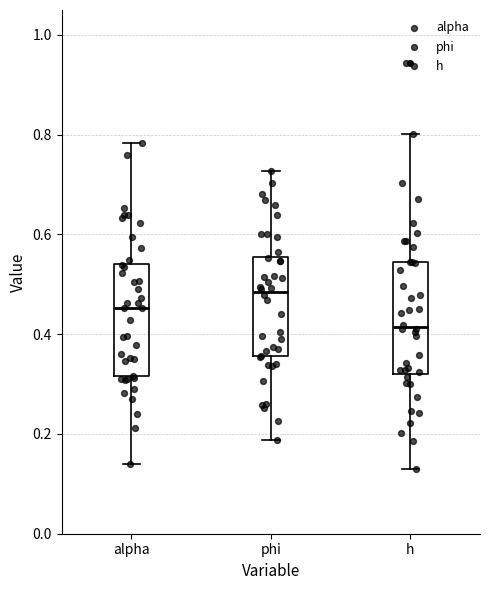

Reading left to right, transcribe this box plot: for each box, give where its median line is, the range the box spans, and where its two whiskers end, as read against the y-axis. The values are not printed on the chart, so give them approximately, as read against the axis.

alpha: median 0.46, box 0.32 to 0.54, whiskers 0.14 to 0.78
phi: median 0.48, box 0.36 to 0.56, whiskers 0.18 to 0.72
h: median 0.42, box 0.32 to 0.54, whiskers 0.12 to 0.80